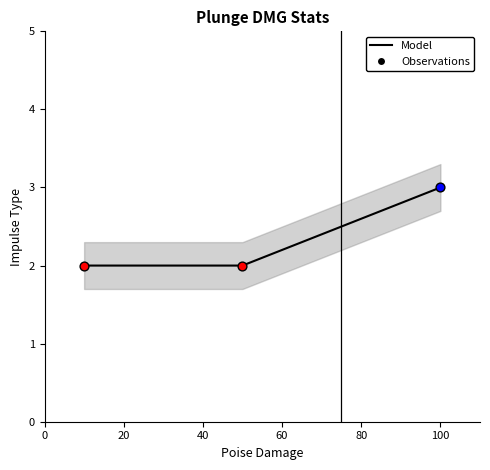

Between 40 and 0, which is larger?

40